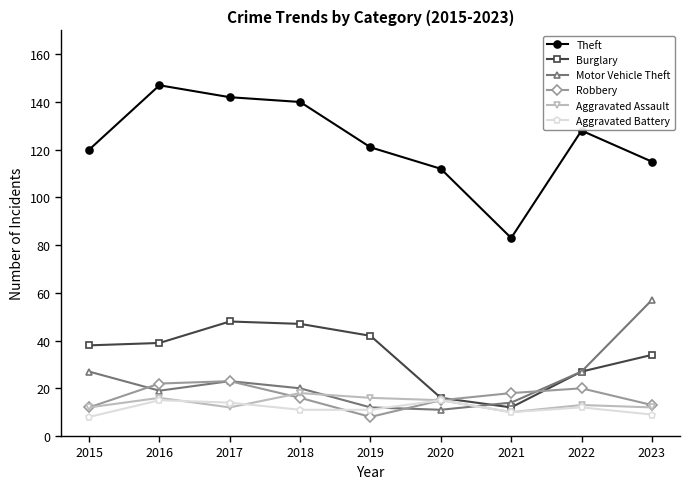

True or false: Robbery and Theft intersect in this chart.

False